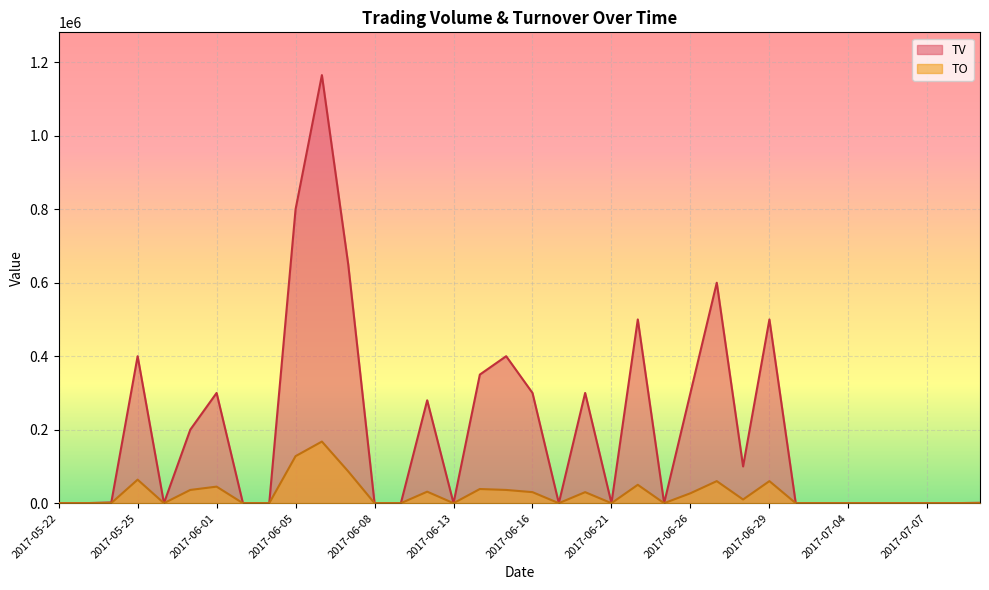

Where is the first local maximum for TO?

2017-05-25